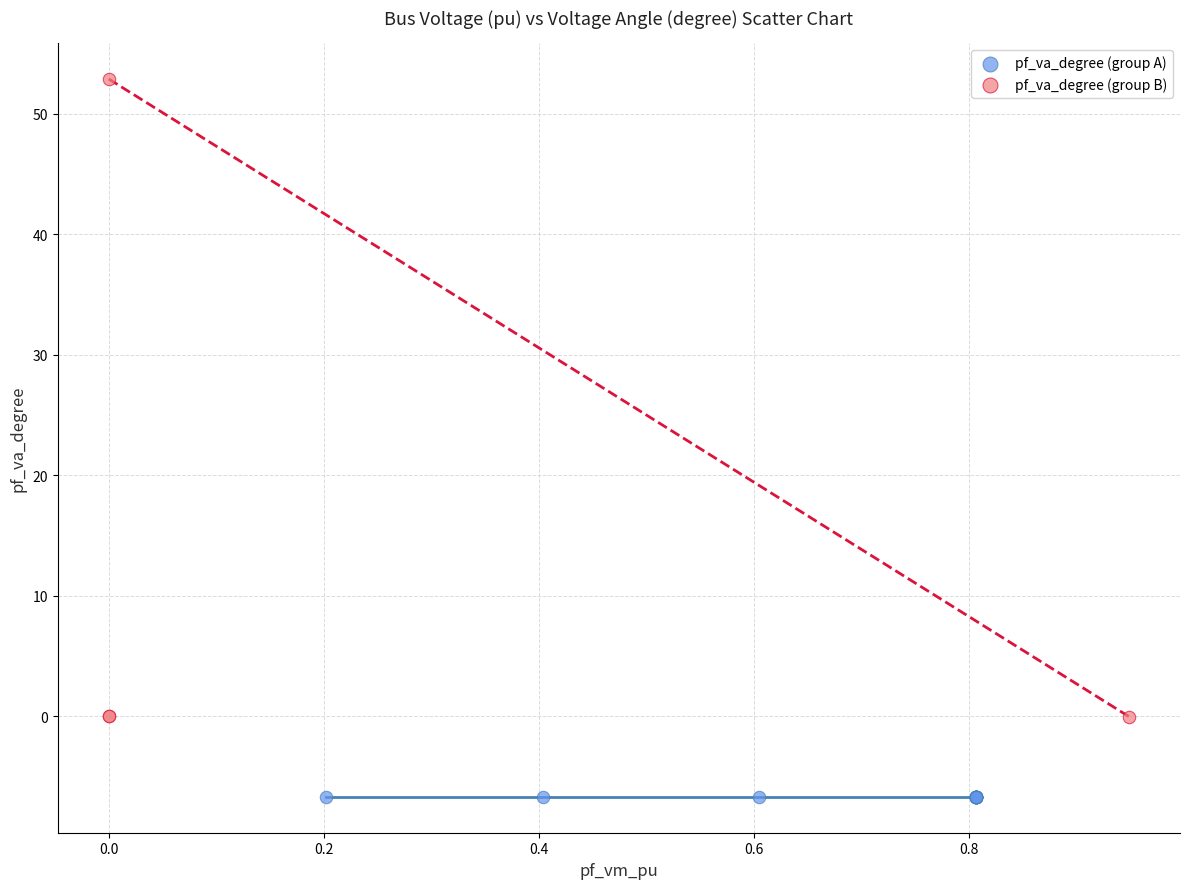

Which series reaches the maximum Y coordinate?

pf_va_degree (group B)